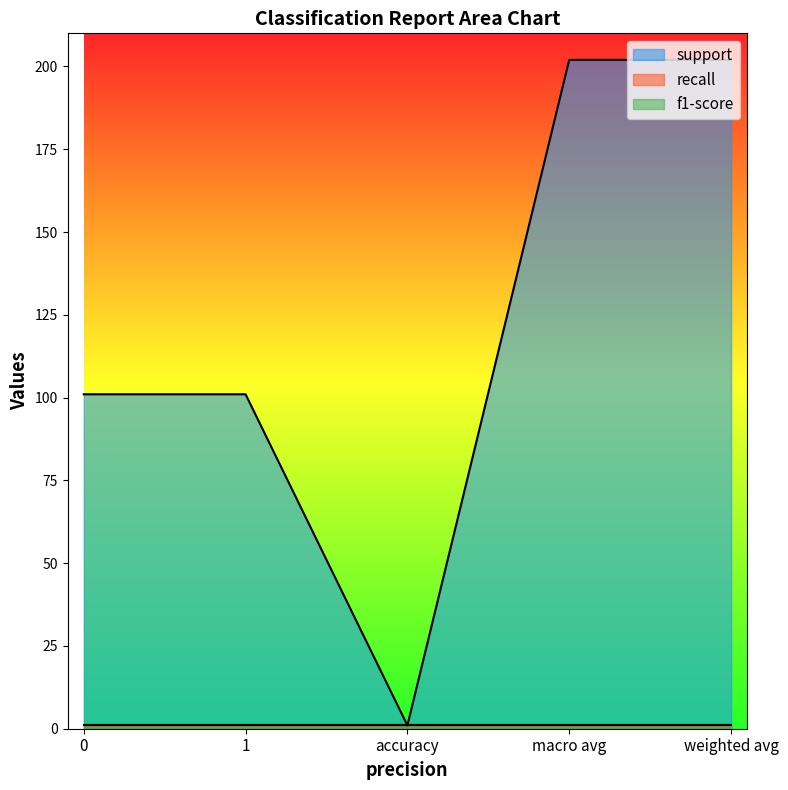

The value of support at 1 is 101. True or false?

True